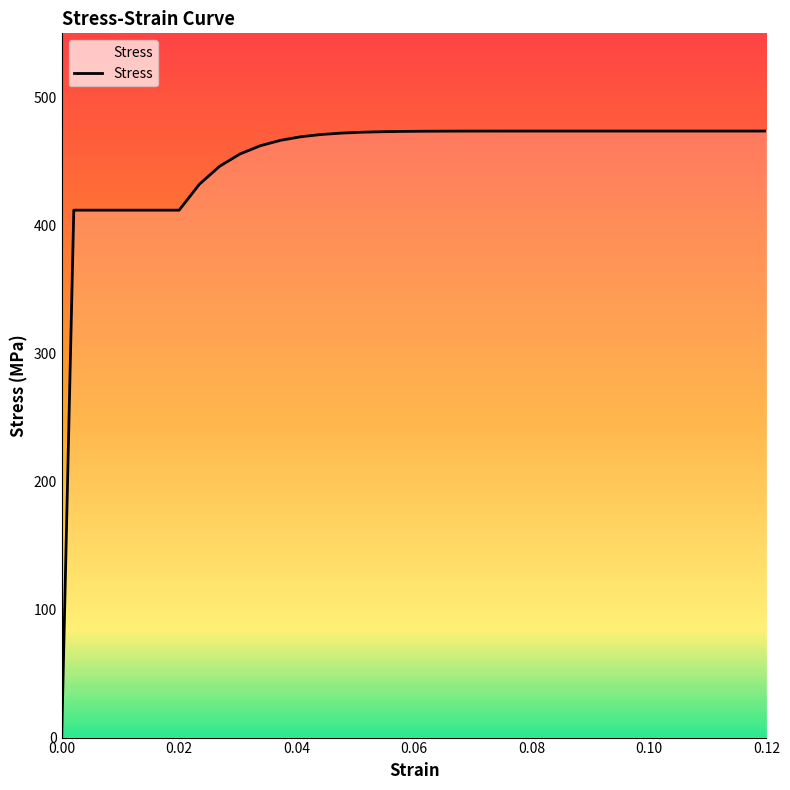

What is the difference between the maximum and minimum values?

473.7